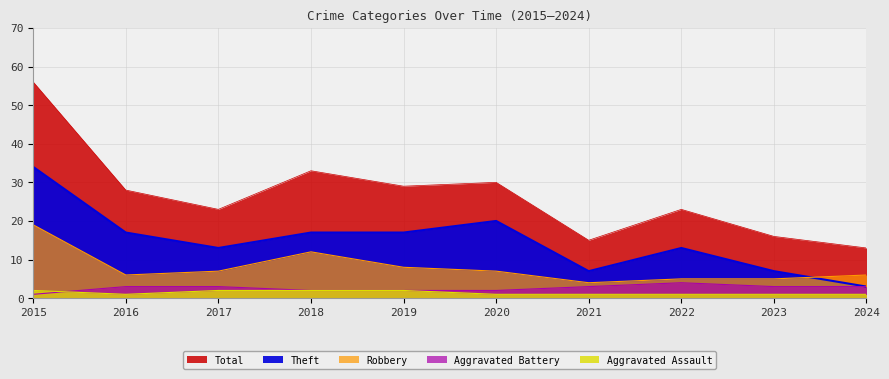

How many Aggravated Battery values are between 2 and 3?

8